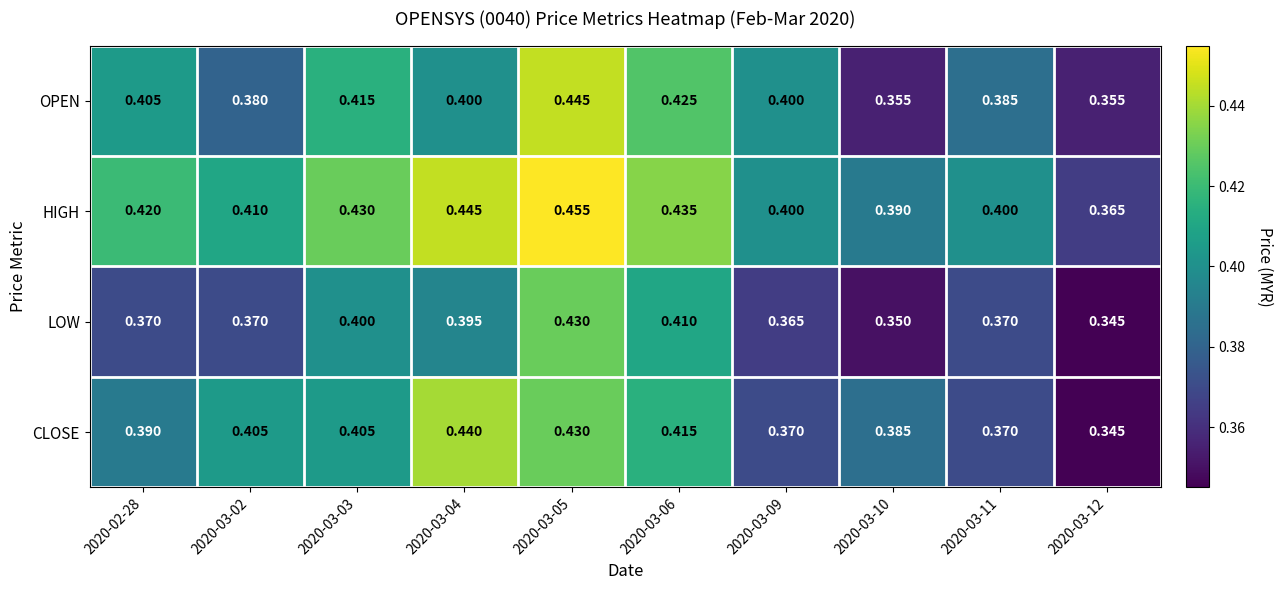

List the series in order of their peak value, lowest first.

LOW, CLOSE, OPEN, HIGH